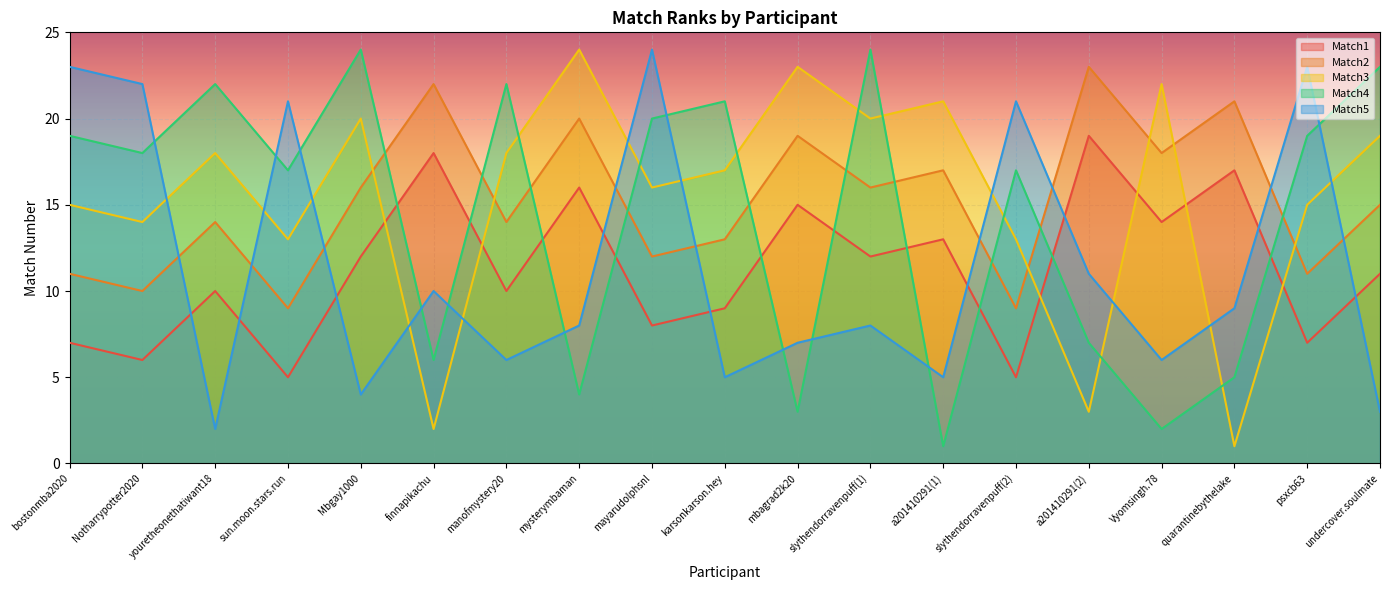

Reading left to right, extract all data points from this chart.

Match1: bostonmba2020=7	Notharrypotter2020=6	youretheonethatiwant18=10	sun.moon.stars.run=5	Mbgay1000=12	finnapikachu=18	manofmystery20=10	mysterymbaman=16	mayarudolphsnl=8	karsonkarson.hey=9	mbagrad2k20=15	slythendorravenpuff(1)=12	a201410291(1)=13	slythendorravenpuff(2)=5	a201410291(2)=19	Vyomsingh.78=14	quarantinebythelake=17	psxcb63=7	undercover.soulmate=11
Match2: bostonmba2020=11	Notharrypotter2020=10	youretheonethatiwant18=14	sun.moon.stars.run=9	Mbgay1000=16	finnapikachu=22	manofmystery20=14	mysterymbaman=20	mayarudolphsnl=12	karsonkarson.hey=13	mbagrad2k20=19	slythendorravenpuff(1)=16	a201410291(1)=17	slythendorravenpuff(2)=9	a201410291(2)=23	Vyomsingh.78=18	quarantinebythelake=21	psxcb63=11	undercover.soulmate=15
Match3: bostonmba2020=15	Notharrypotter2020=14	youretheonethatiwant18=18	sun.moon.stars.run=13	Mbgay1000=20	finnapikachu=2	manofmystery20=18	mysterymbaman=24	mayarudolphsnl=16	karsonkarson.hey=17	mbagrad2k20=23	slythendorravenpuff(1)=20	a201410291(1)=21	slythendorravenpuff(2)=13	a201410291(2)=3	Vyomsingh.78=22	quarantinebythelake=1	psxcb63=15	undercover.soulmate=19
Match4: bostonmba2020=19	Notharrypotter2020=18	youretheonethatiwant18=22	sun.moon.stars.run=17	Mbgay1000=24	finnapikachu=6	manofmystery20=22	mysterymbaman=4	mayarudolphsnl=20	karsonkarson.hey=21	mbagrad2k20=3	slythendorravenpuff(1)=24	a201410291(1)=1	slythendorravenpuff(2)=17	a201410291(2)=7	Vyomsingh.78=2	quarantinebythelake=5	psxcb63=19	undercover.soulmate=23
Match5: bostonmba2020=23	Notharrypotter2020=22	youretheonethatiwant18=2	sun.moon.stars.run=21	Mbgay1000=4	finnapikachu=10	manofmystery20=6	mysterymbaman=8	mayarudolphsnl=24	karsonkarson.hey=5	mbagrad2k20=7	slythendorravenpuff(1)=8	a201410291(1)=5	slythendorravenpuff(2)=21	a201410291(2)=11	Vyomsingh.78=6	quarantinebythelake=9	psxcb63=23	undercover.soulmate=3